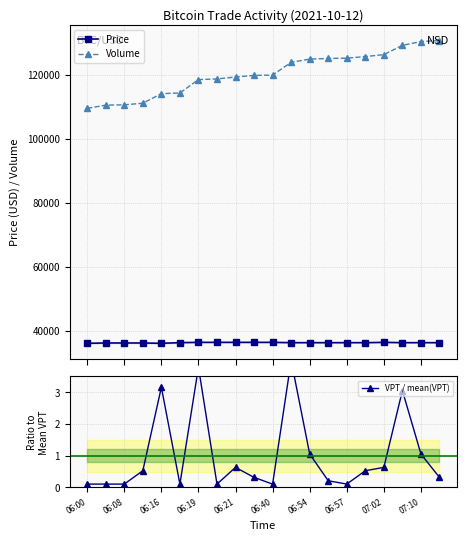

What is the approximate value of Volume at 06:40?

119900.0